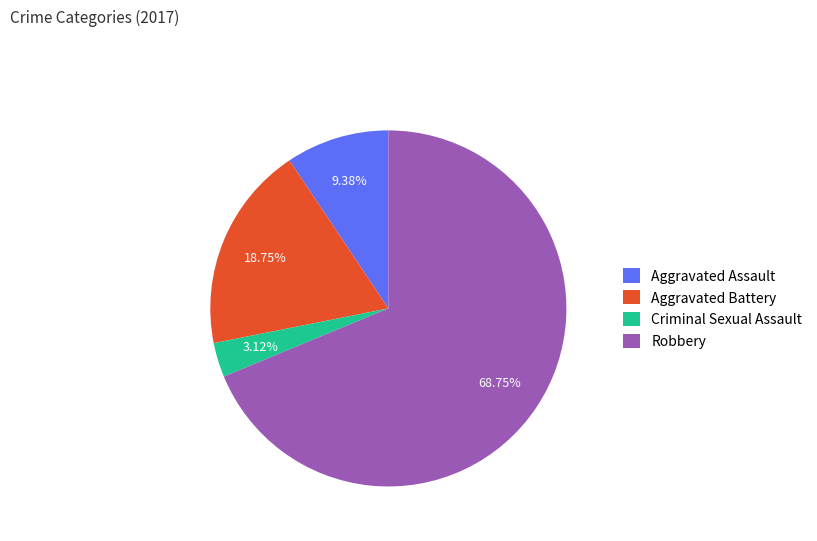

How many segments does this pie chart have?

4